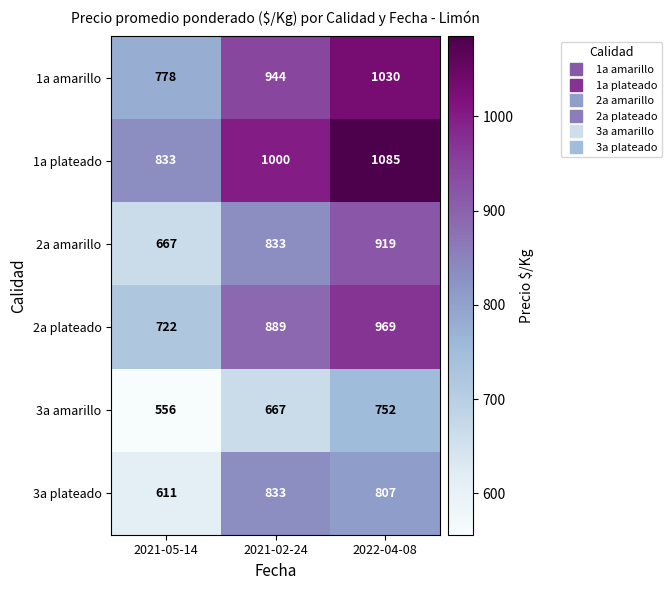

Reading left to right, list all the values displayed in this chart.

1a amarillo: 778	944	1030
1a plateado: 833	1000	1085
2a amarillo: 667	833	919
2a plateado: 722	889	969
3a amarillo: 556	667	752
3a plateado: 611	833	807